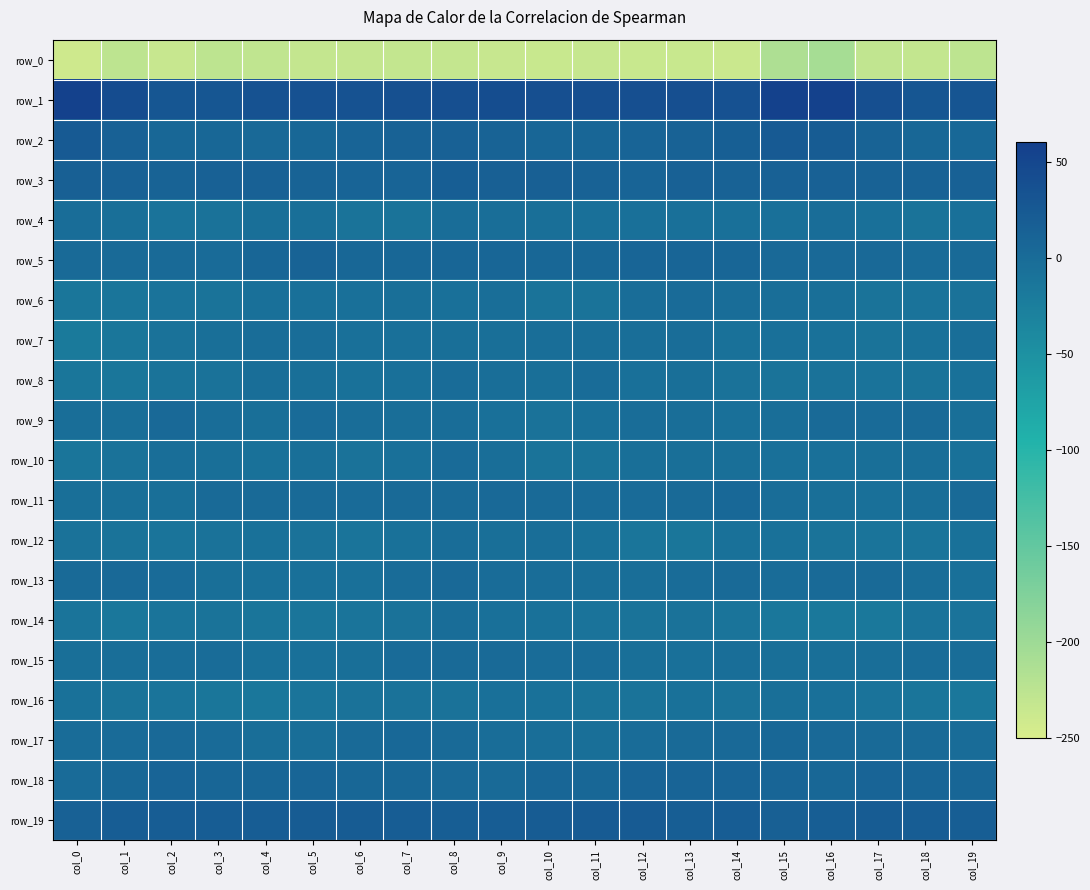

The value of row_19 at col_1 is 19.8. True or false?

True